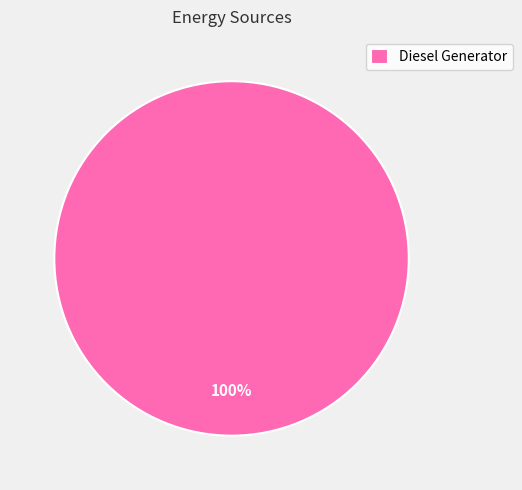

What is the majority slice?

Diesel Generator